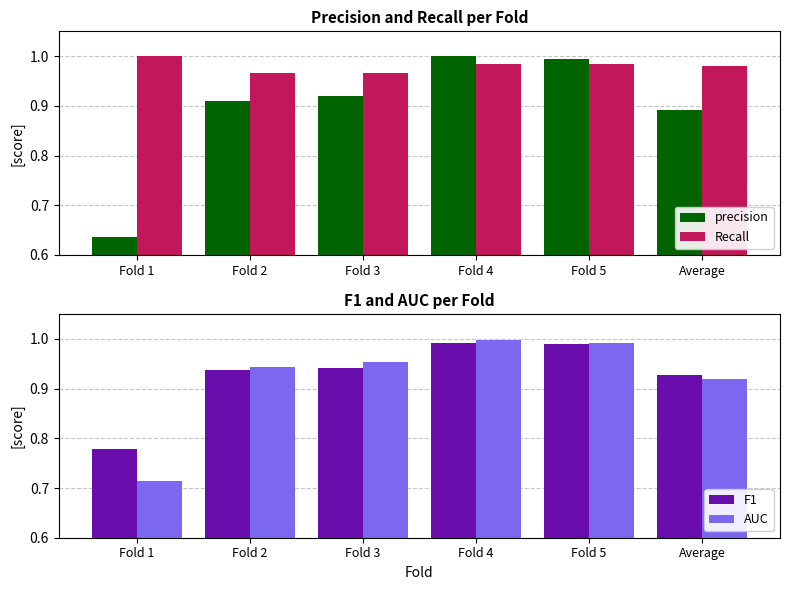

What is the greatest value displayed?

1.0